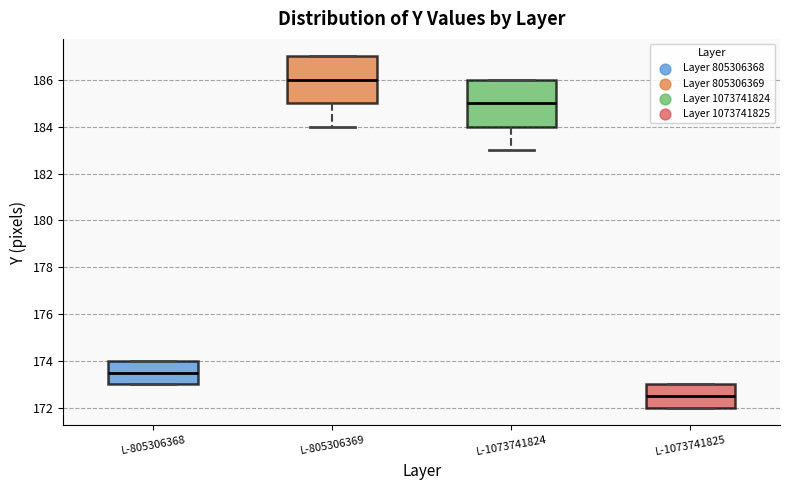

Reading left to right, transcribe this box plot: for each box, give where its median line is, the range the box spans, and where its two whiskers end, as read against the y-axis. The values are not printed on the chart, so give them approximately, as read against the axis.

L-805306368: median 173.6, box 173.0 to 174.0, whiskers 173.0 to 174.0
L-805306369: median 186.0, box 185.0 to 187.0, whiskers 184.0 to 187.0
L-1073741824: median 185.0, box 184.0 to 186.0, whiskers 183.0 to 186.0
L-1073741825: median 172.6, box 172.0 to 173.0, whiskers 172.0 to 173.0